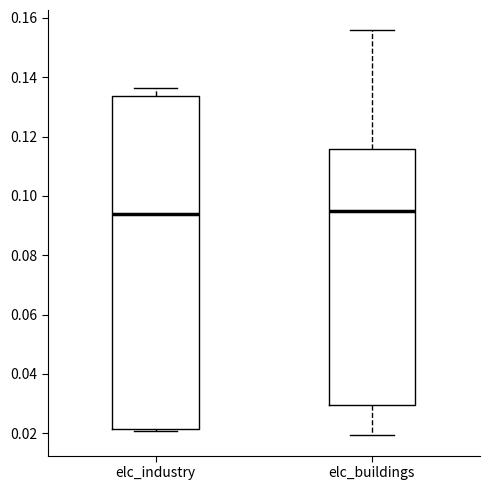

Reading left to right, transcribe this box plot: for each box, give where its median line is, the range the box spans, and where its two whiskers end, as read against the y-axis. The values are not printed on the chart, so give them approximately, as read against the axis.

elc_industry: median 0.094, box 0.022 to 0.134, whiskers 0.020 to 0.136
elc_buildings: median 0.094, box 0.030 to 0.116, whiskers 0.020 to 0.156